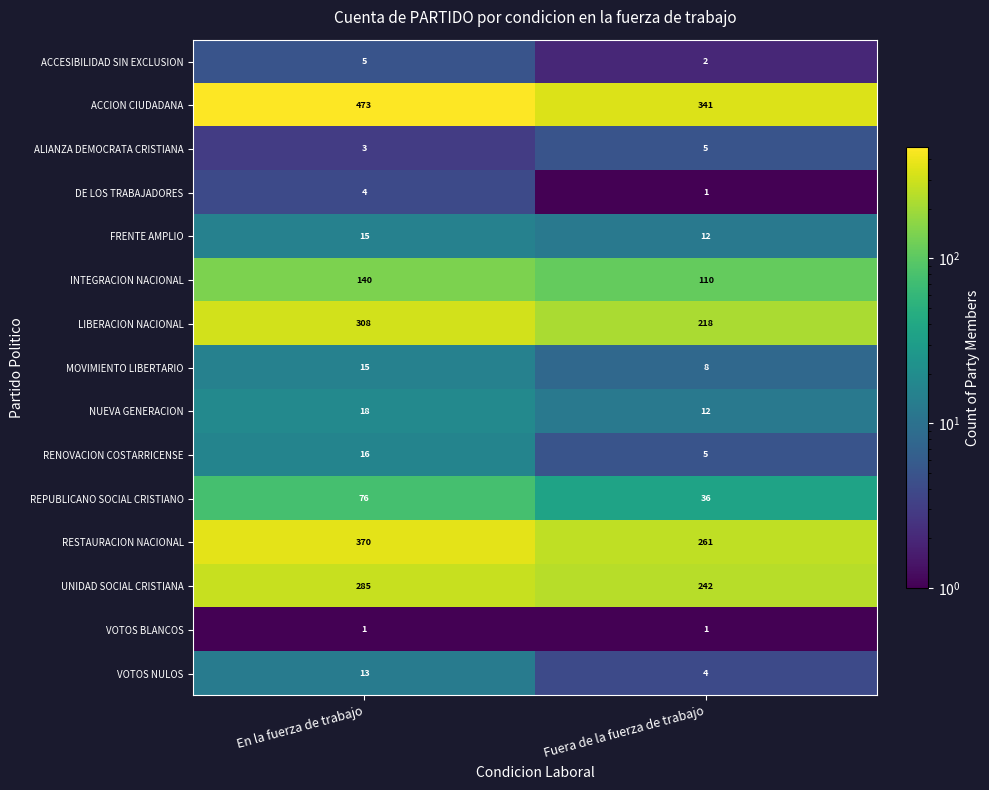

Reading left to right, what are all the values shown in this chart?

ACCESIBILIDAD SIN EXCLUSION: En la fuerza de trabajo=5	Fuera de la fuerza de trabajo=2
ACCION CIUDADANA: En la fuerza de trabajo=473	Fuera de la fuerza de trabajo=341
ALIANZA DEMOCRATA CRISTIANA: En la fuerza de trabajo=3	Fuera de la fuerza de trabajo=5
DE LOS TRABAJADORES: En la fuerza de trabajo=4	Fuera de la fuerza de trabajo=1
FRENTE AMPLIO: En la fuerza de trabajo=15	Fuera de la fuerza de trabajo=12
INTEGRACION NACIONAL: En la fuerza de trabajo=140	Fuera de la fuerza de trabajo=110
LIBERACION NACIONAL: En la fuerza de trabajo=308	Fuera de la fuerza de trabajo=218
MOVIMIENTO LIBERTARIO: En la fuerza de trabajo=15	Fuera de la fuerza de trabajo=8
NUEVA GENERACION: En la fuerza de trabajo=18	Fuera de la fuerza de trabajo=12
RENOVACION COSTARRICENSE: En la fuerza de trabajo=16	Fuera de la fuerza de trabajo=5
REPUBLICANO SOCIAL CRISTIANO: En la fuerza de trabajo=76	Fuera de la fuerza de trabajo=36
RESTAURACION NACIONAL: En la fuerza de trabajo=370	Fuera de la fuerza de trabajo=261
UNIDAD SOCIAL CRISTIANA: En la fuerza de trabajo=285	Fuera de la fuerza de trabajo=242
VOTOS BLANCOS: En la fuerza de trabajo=1	Fuera de la fuerza de trabajo=1
VOTOS NULOS: En la fuerza de trabajo=13	Fuera de la fuerza de trabajo=4